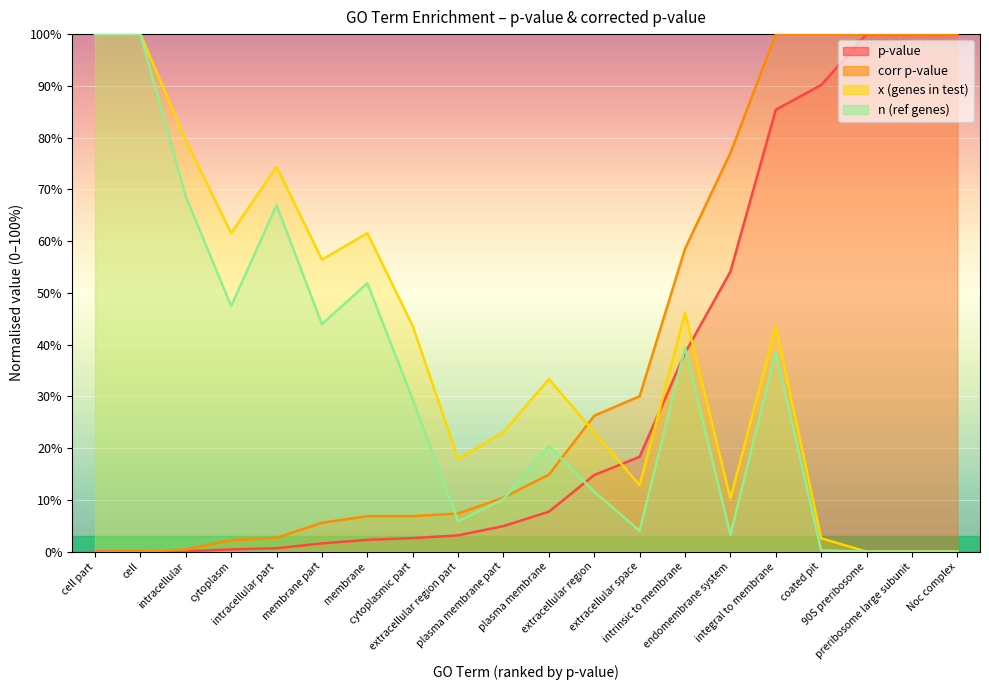

How many intersections are there between n (ref genes) and corr p-value?

3